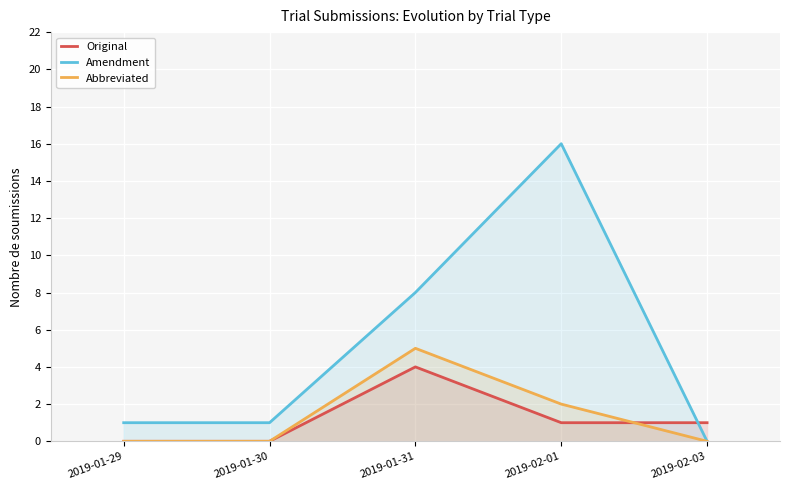

Where does the Original series first go above 1?

2019-01-31